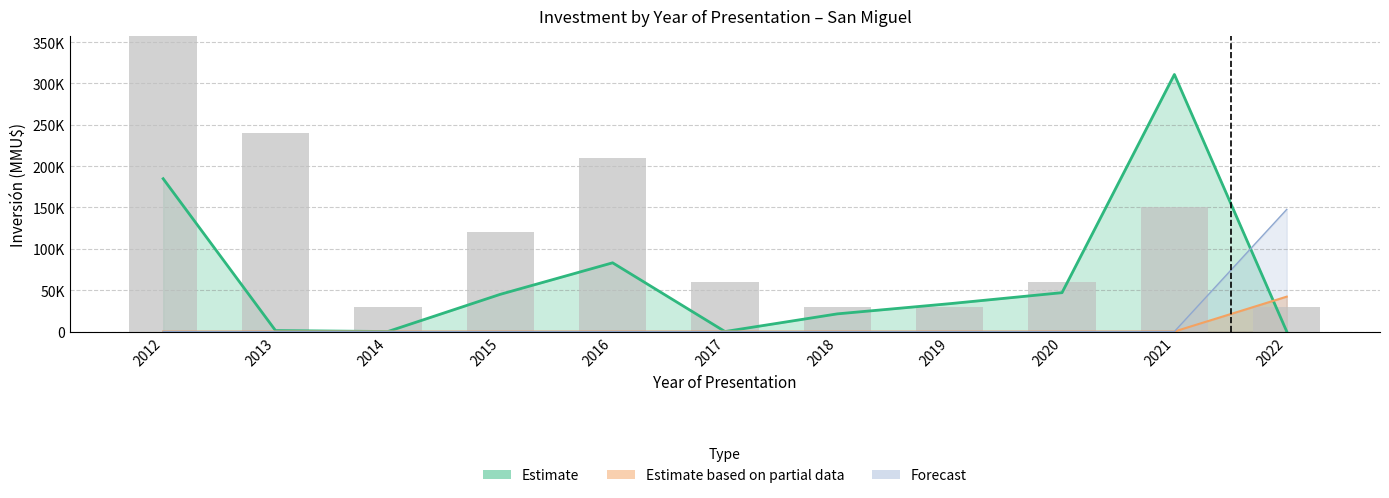

At which category is the sum across all series the highest?

2021